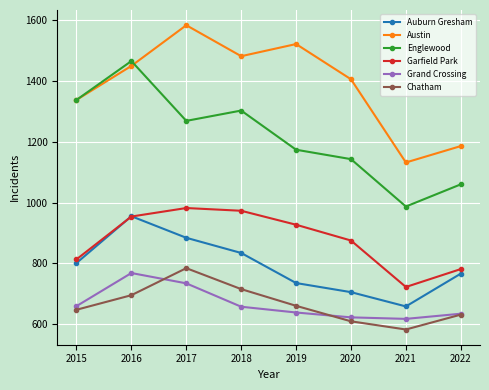

True or false: Grand Crossing has more than 1 interior local peaks.

False